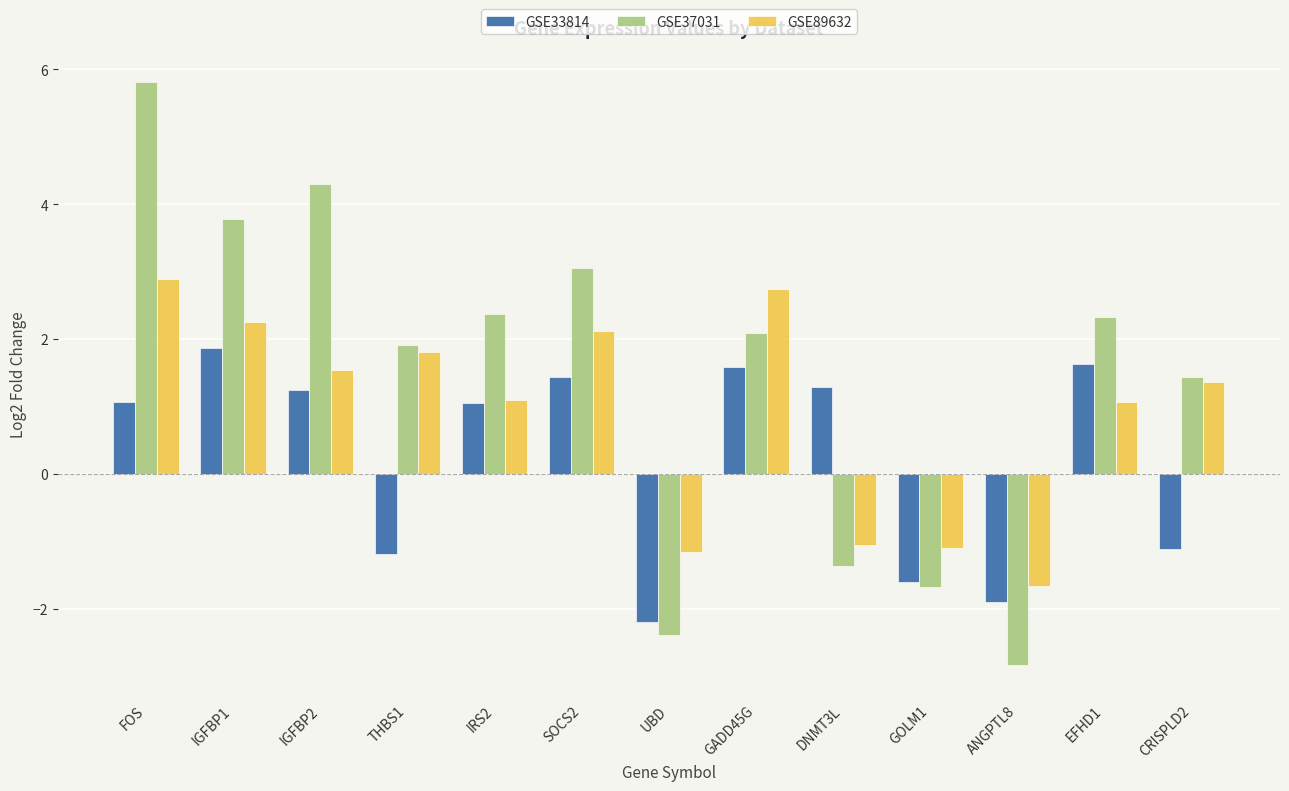

What is the sum of the GSE37031 values at DNMT3L and THBS1?

0.5